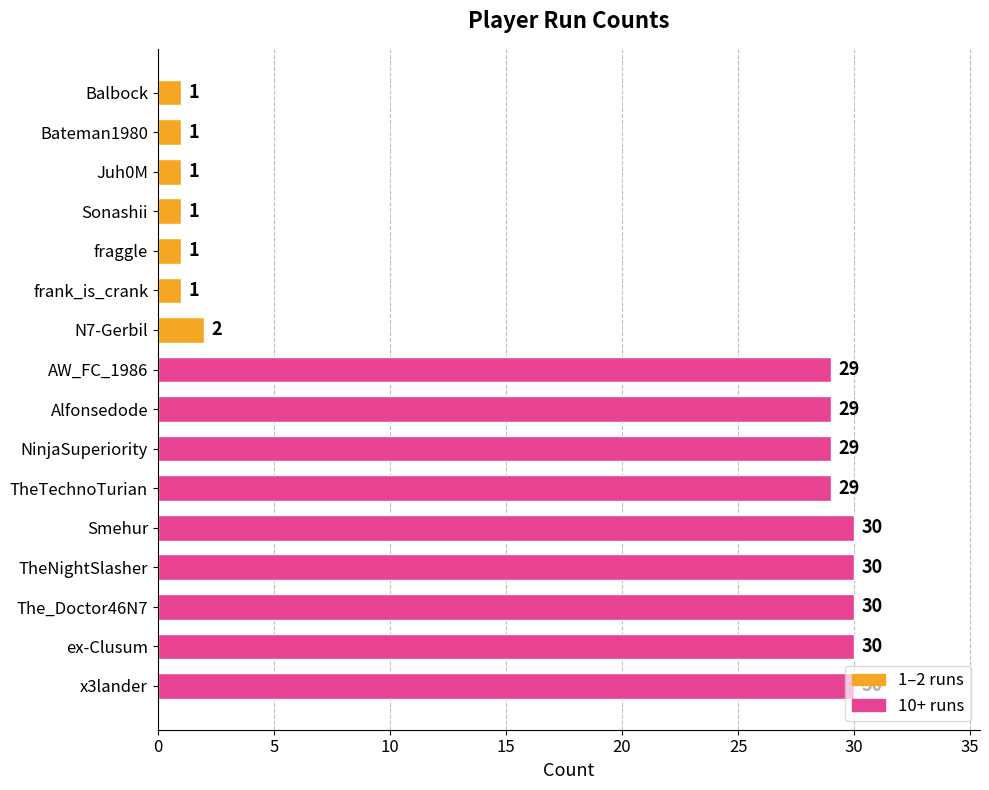

What is the average value?

17